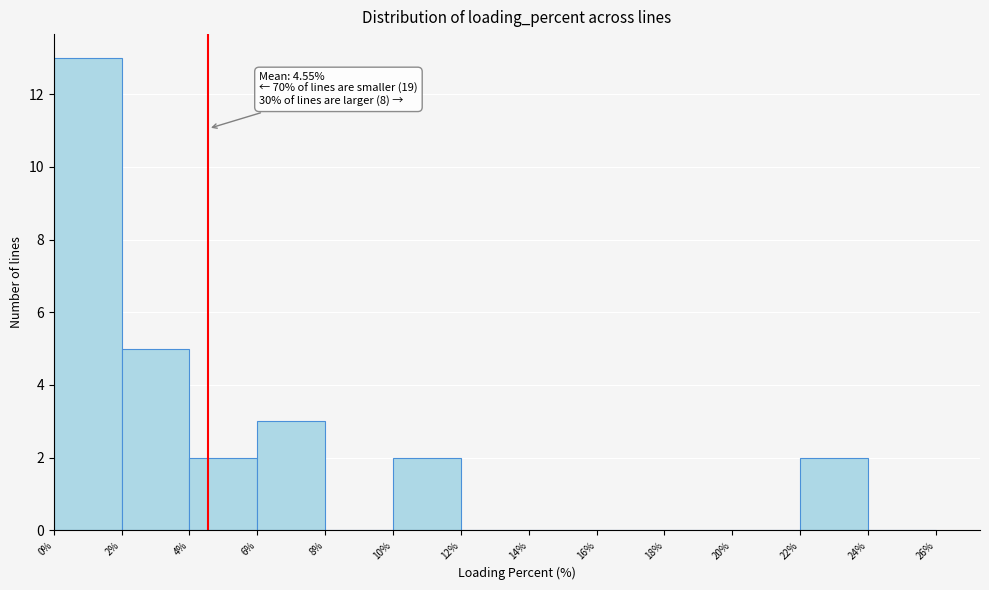

Over which range of the x-axis is the bar tallest?

0% to 2%